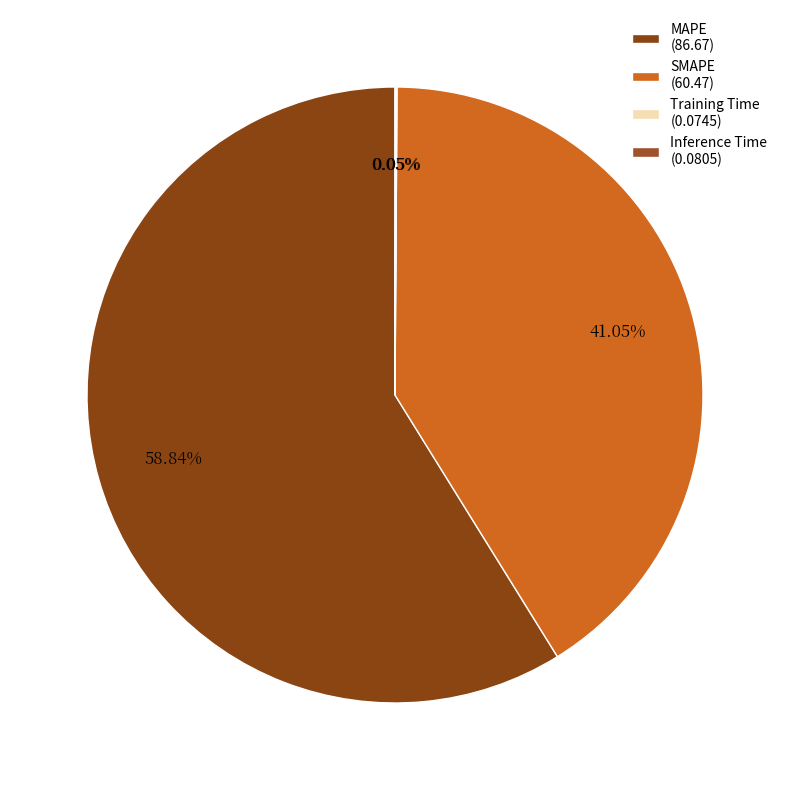

Combined, do MAPE and Inference Time account for over 50%?

Yes